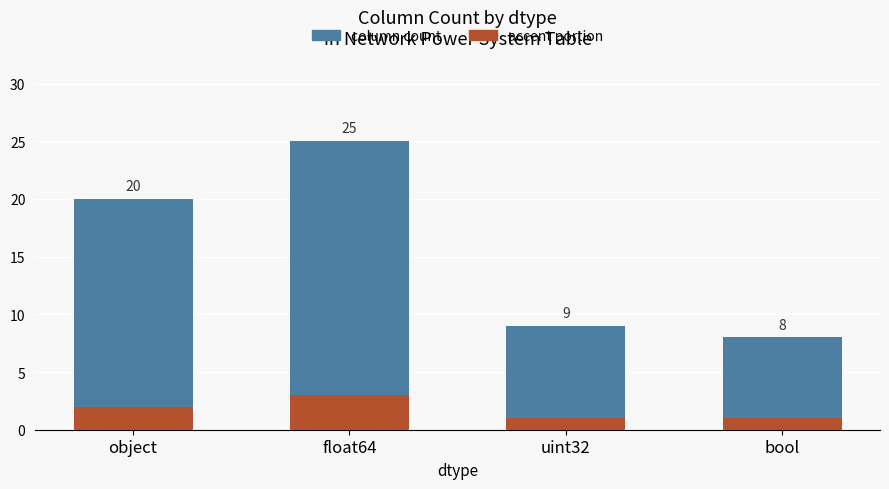

What is the difference between the maximum and minimum values in the accent portion series?

2